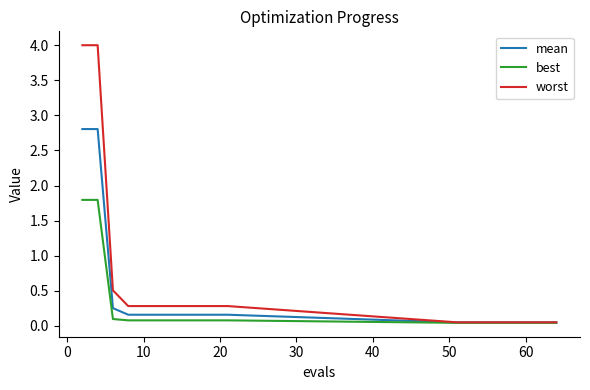

What is the maximum value shown in the chart?

4.0